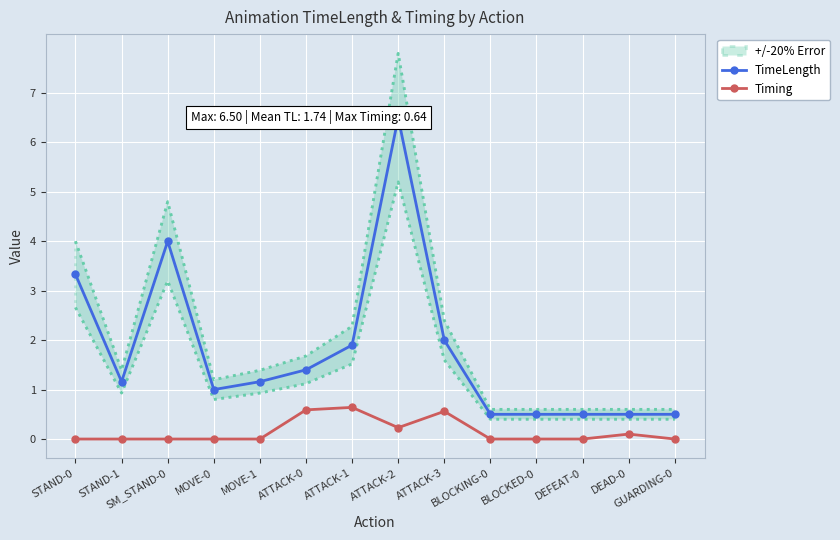

What is the difference between the Timing values at ATTACK-3 and ATTACK-2?

0.3